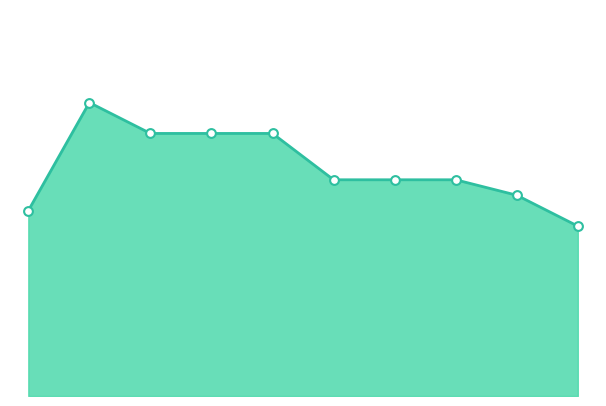

Is this an area chart (filled region under the line)?

Yes